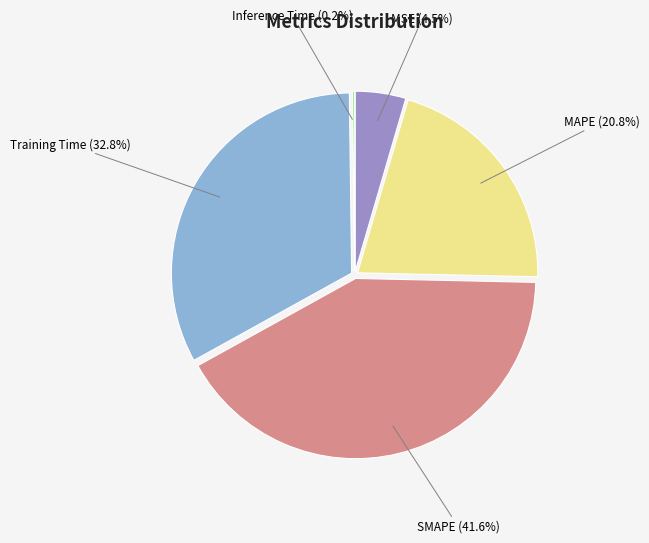

Between MSE and Training Time, which is larger?

Training Time